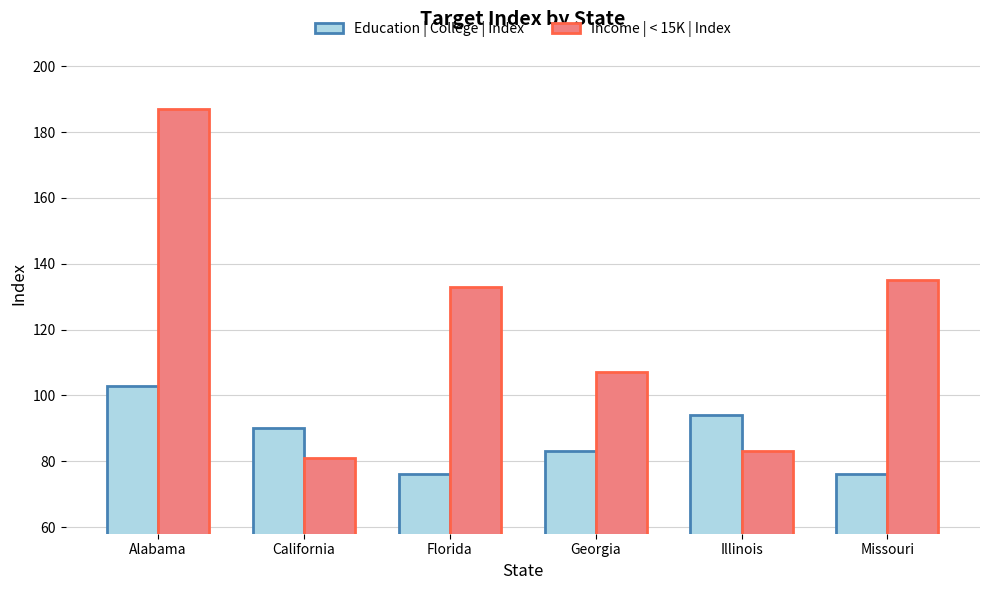

At which label is Education | College | Index closest to 89?

California